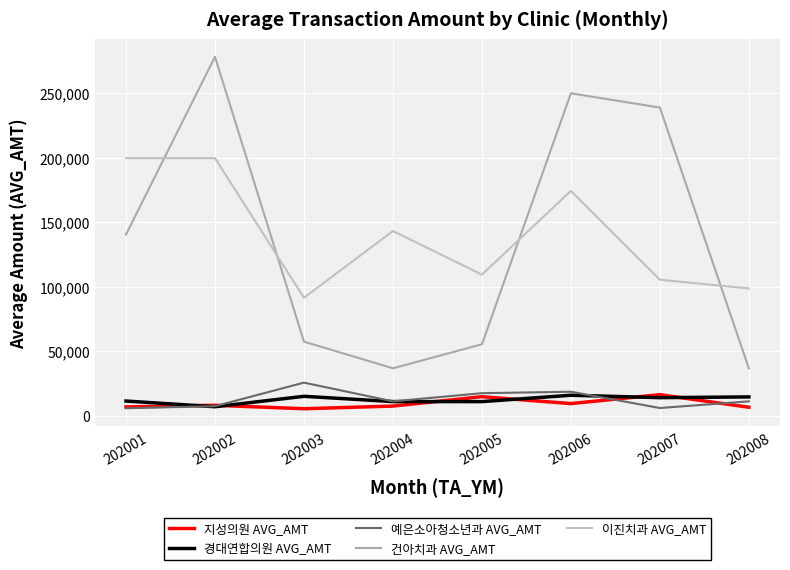

At how many categories does at least one series exceed 125692?

5